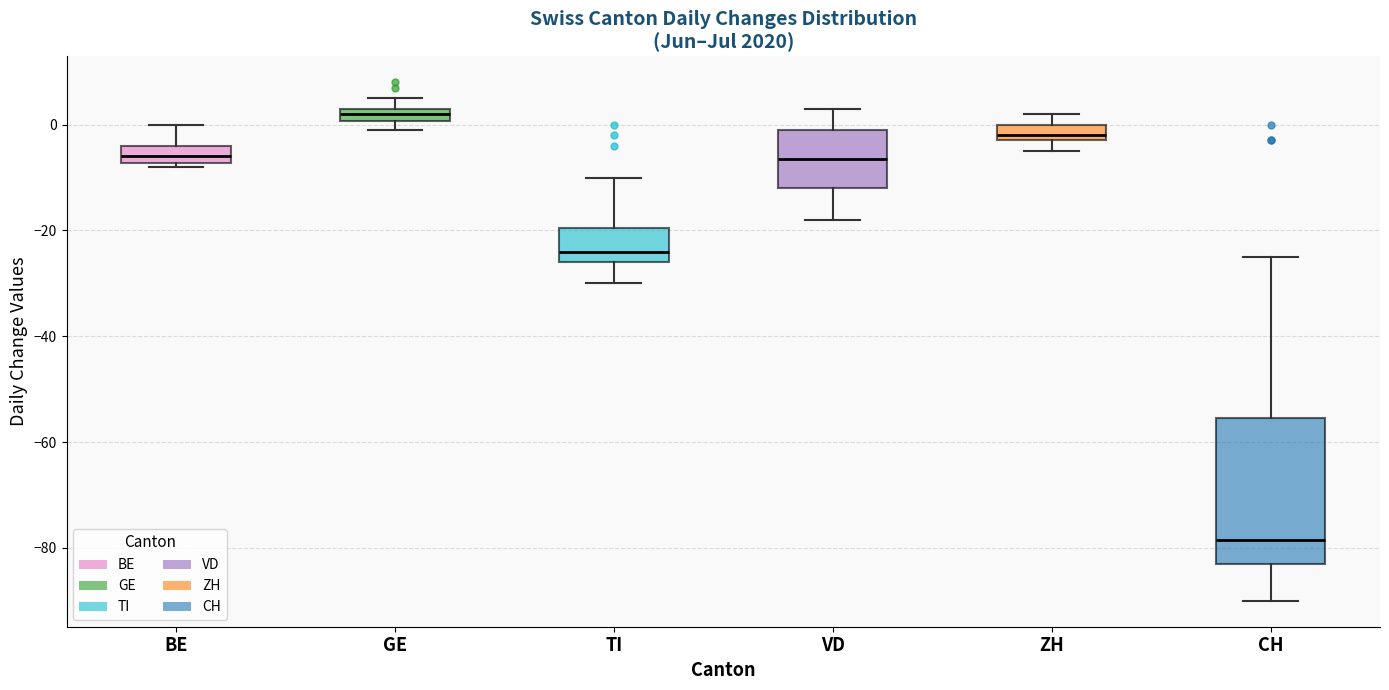

Comparing the boxes themselves (not the whiskers), which one is the tallest?

CH